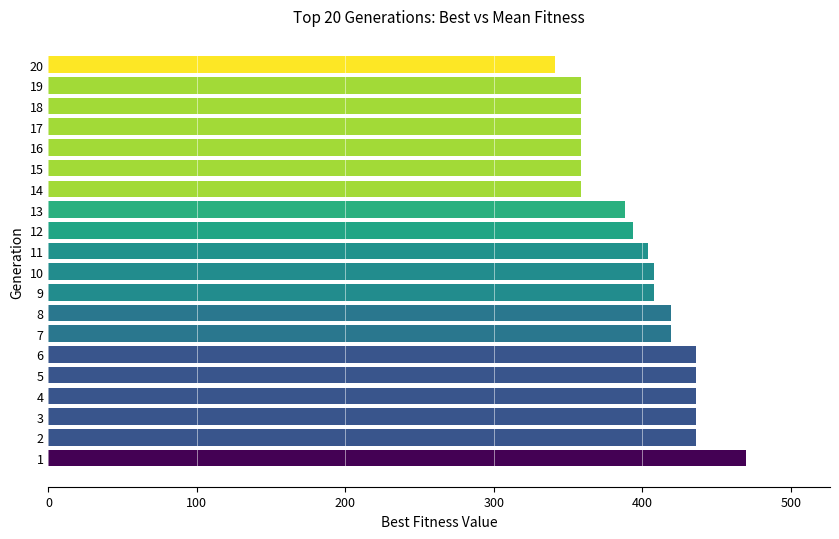

Reading top to bottom, transcribe all the data shown in this chart.

20=341	19=359	18=359	17=359	16=359	15=359	14=359	13=388	12=394	11=404	10=408	9=408	8=419	7=419	6=436	5=436	4=436	3=436	2=436	1=470